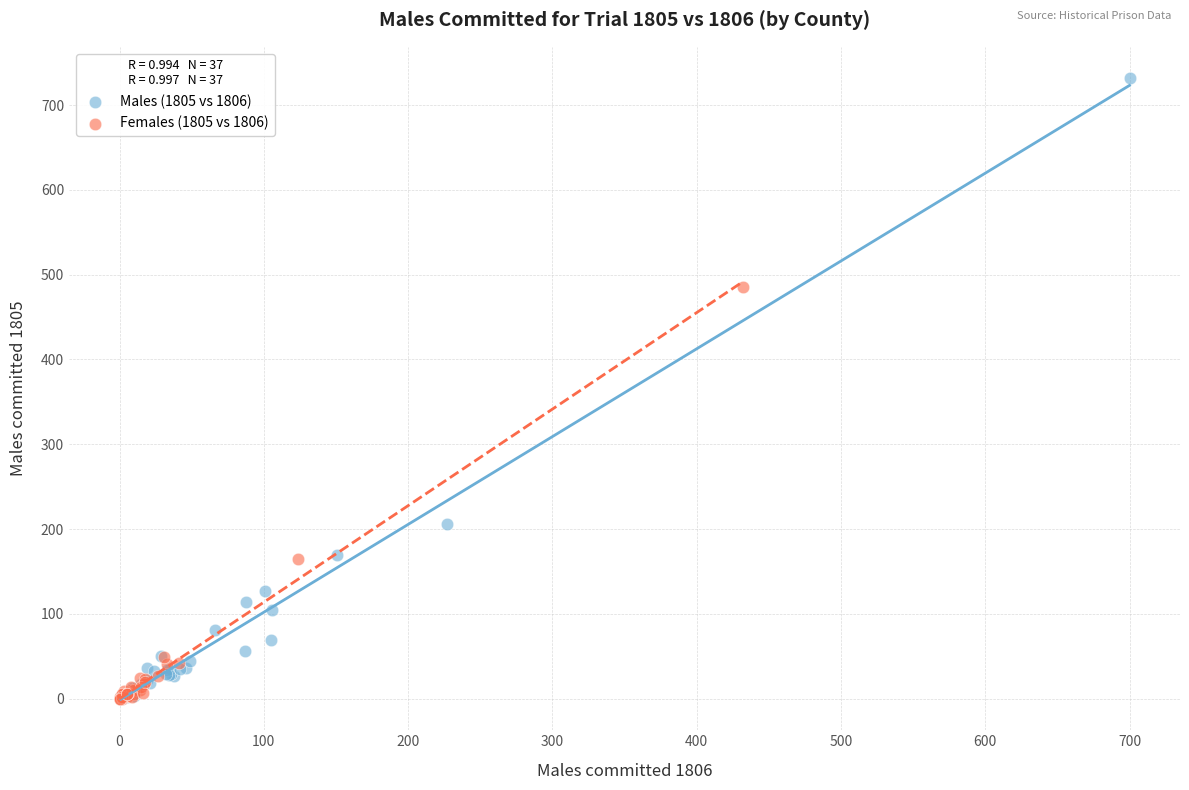

Which series reaches the maximum Y coordinate?

Males (1805 vs 1806)